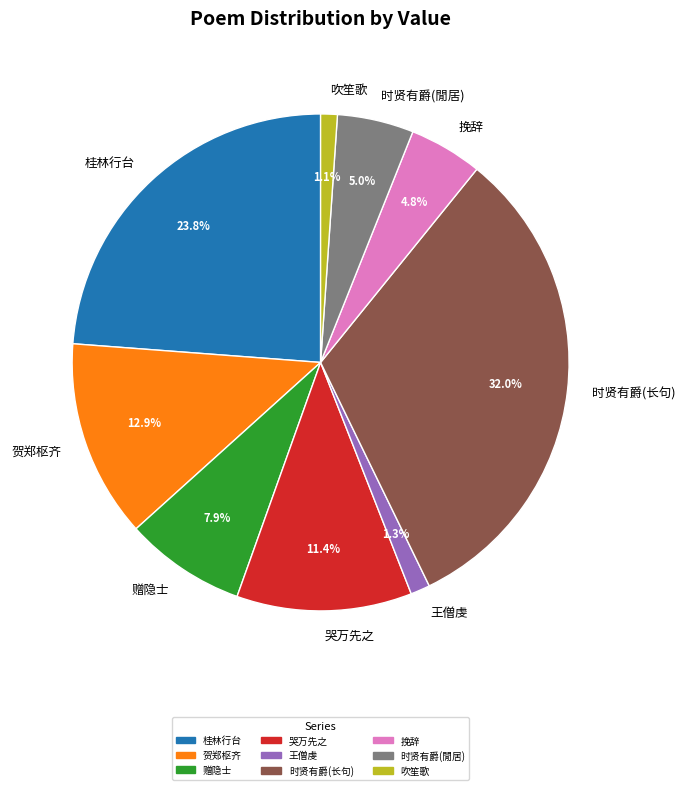

Which slice is the largest?

时贤有爵(长句)